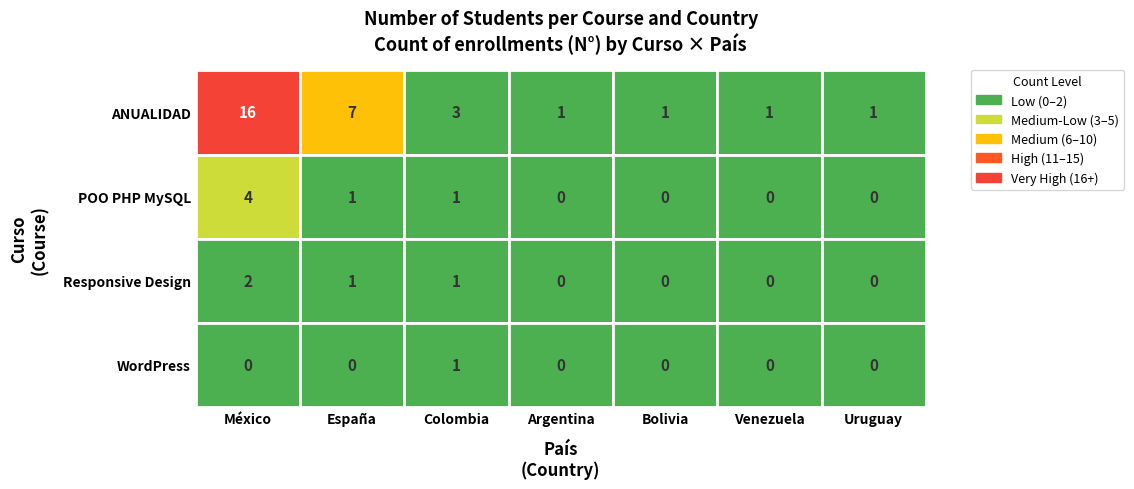

What is the difference between the maximum and minimum values in the WordPress series?

1